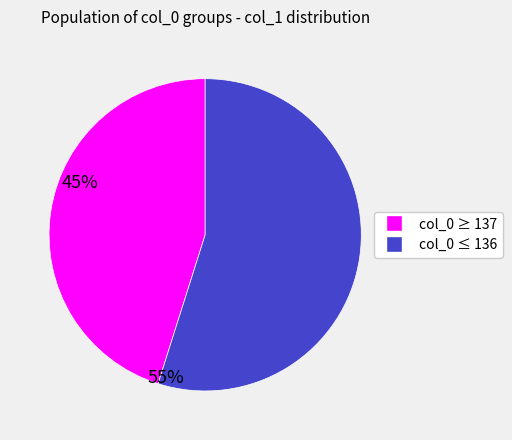

Is there a majority slice in this chart?

Yes